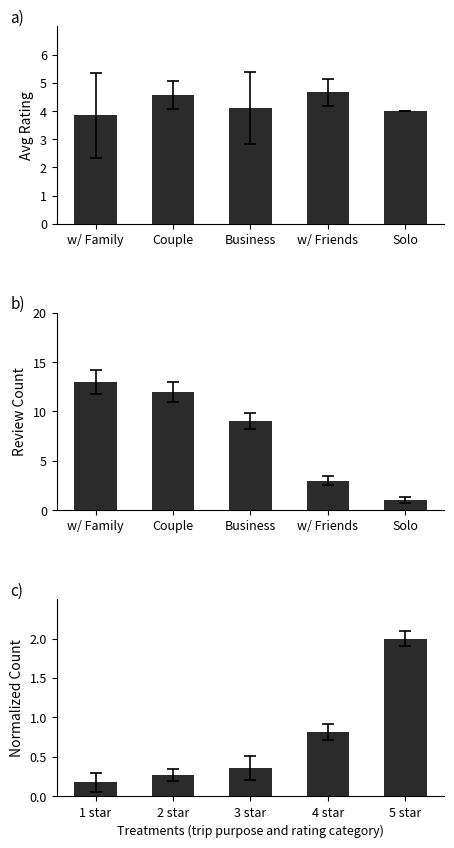

Reading right to left, what are all the values shown in this chart?

Avg Rating: 4.0	4.7	4.1	4.6	3.8
Review Count: 1.0	3.0	9.0	12.0	13.0
Normalized Count: 2.0	0.8	0.4	0.3	0.2